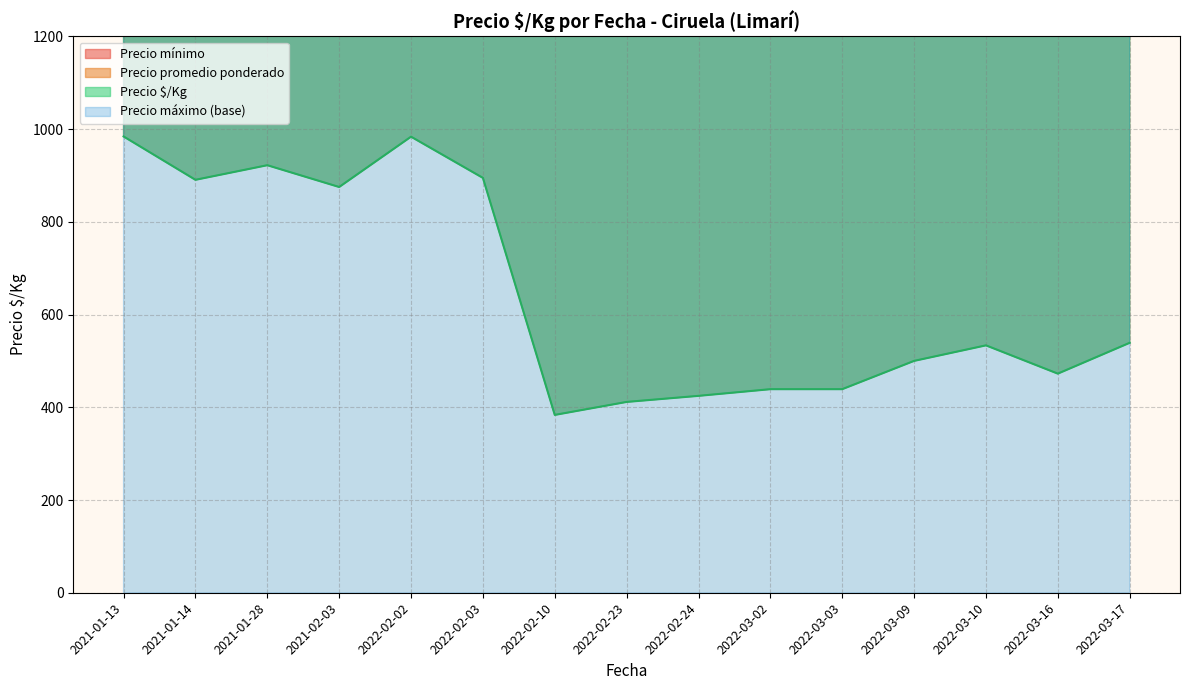

At 2022-03-17, list the series in order from smallest to largest.

Precio $/Kg, Precio mínimo, Precio promedio ponderado, Precio máximo